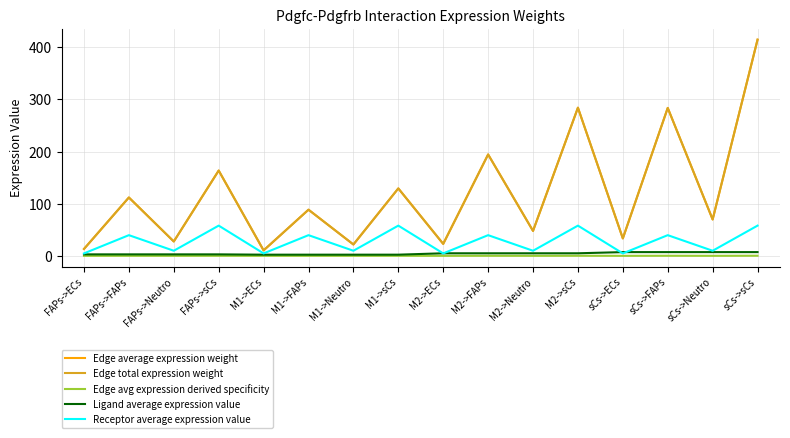

Reading left to right, extract all data points from this chart.

Edge average expression weight: 13.2	111.9	27.5	163.6	10.4	88.5	21.8	129.3	22.9	194.4	47.8	284.1	33.4	283.7	69.8	414.6
Edge total expression weight: 13.2	111.9	27.5	163.6	10.4	88.5	21.8	129.3	22.9	194.4	47.8	284.1	33.4	283.7	69.8	414.6
Edge avg expression derived specificity: 0.0	0.1	0.0	0.1	0.0	0.0	0.0	0.1	0.0	0.1	0.0	0.1	0.0	0.1	0.0	0.2
Ligand average expression value: 2.8	2.8	2.8	2.8	2.2	2.2	2.2	2.2	4.9	4.9	4.9	4.9	7.2	7.2	7.2	7.2
Receptor average expression value: 4.7	39.7	9.8	58.0	4.7	39.7	9.8	58.0	4.7	39.7	9.8	58.0	4.7	39.7	9.8	58.0